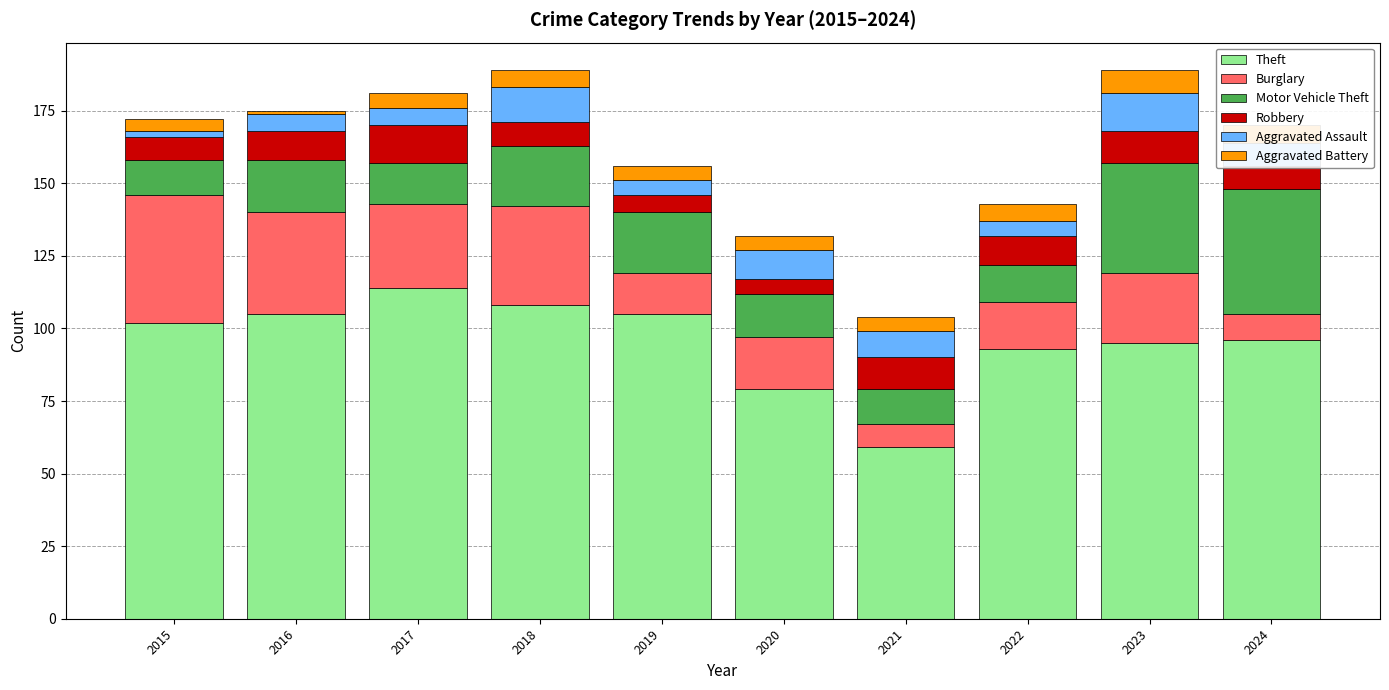

At which label does Theft reach its peak?

2017